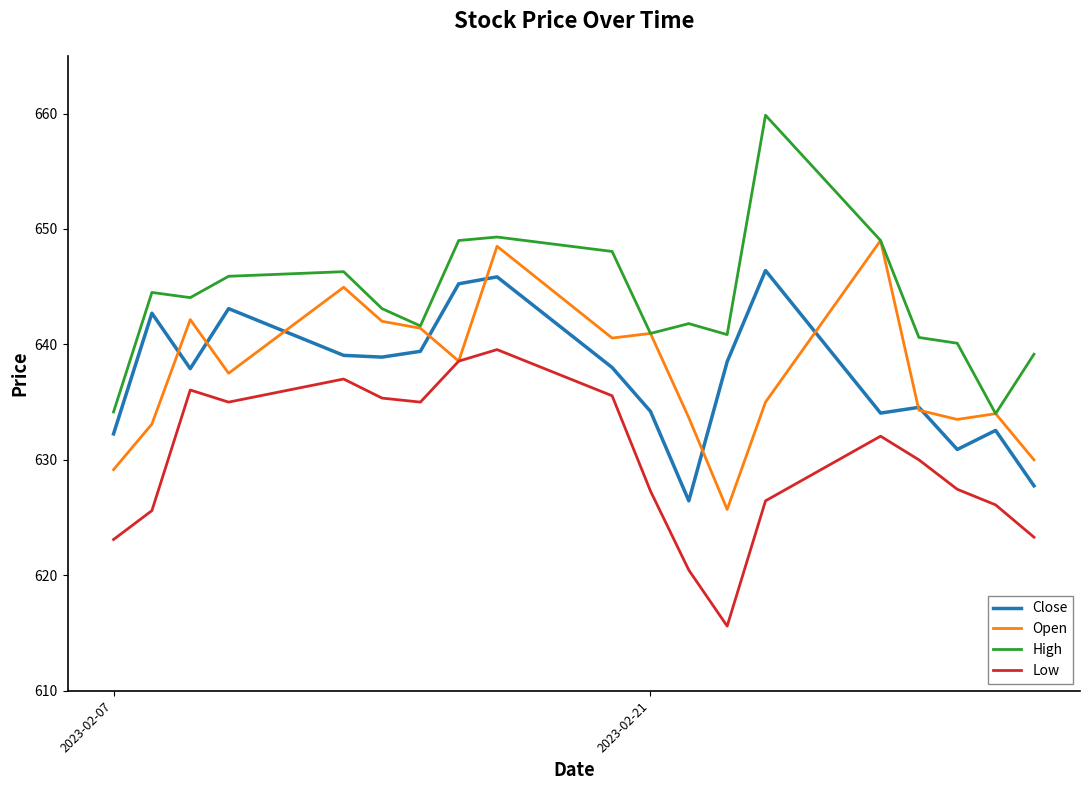

True or false: Close and High intersect in this chart.

False